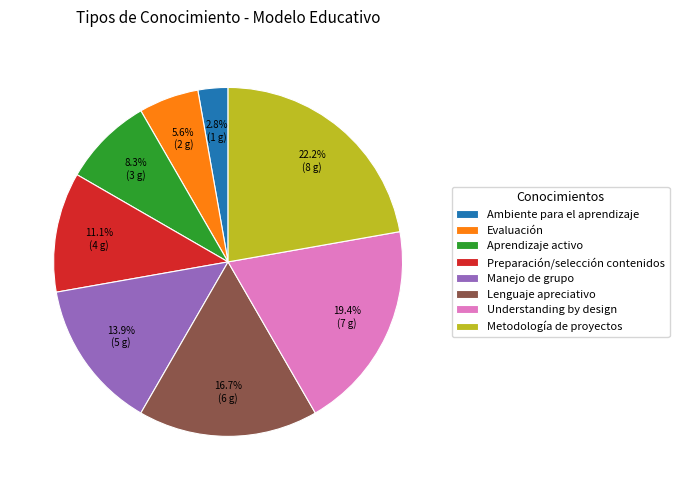

What is the ratio of the value at Evaluación to the value at Lenguaje apreciativo?

0.3